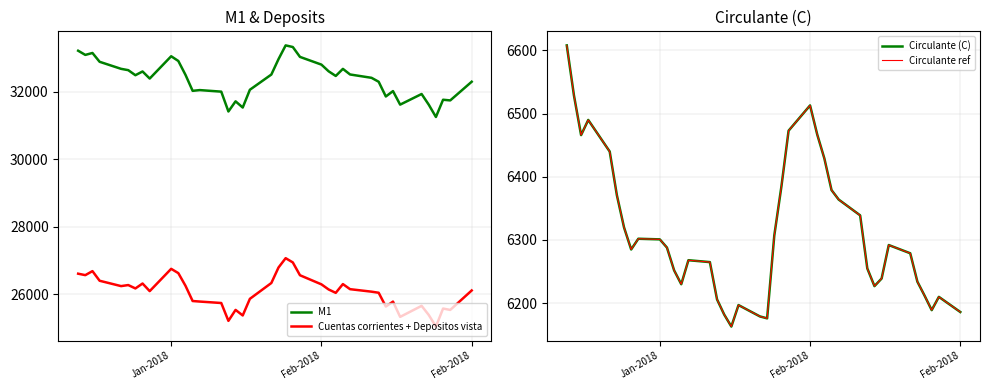

True or false: Circulante (C) has more than 0 interior local peaks.

True